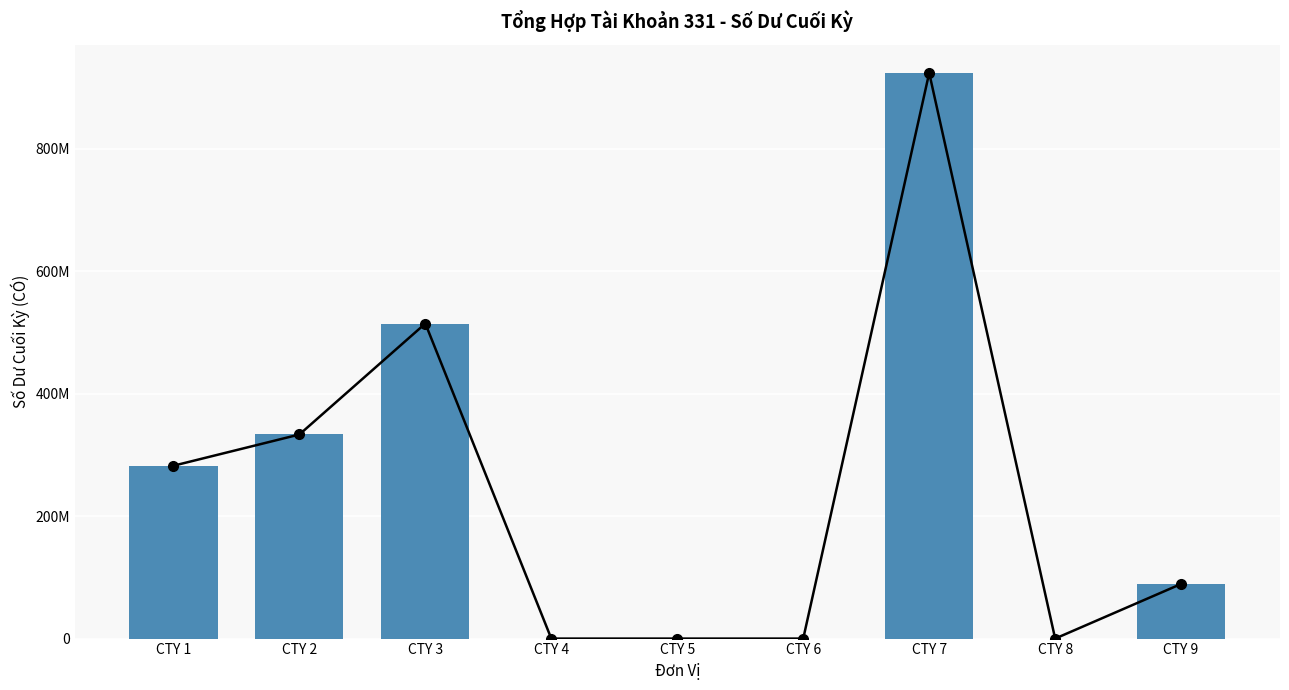

What is the average value?

238183742